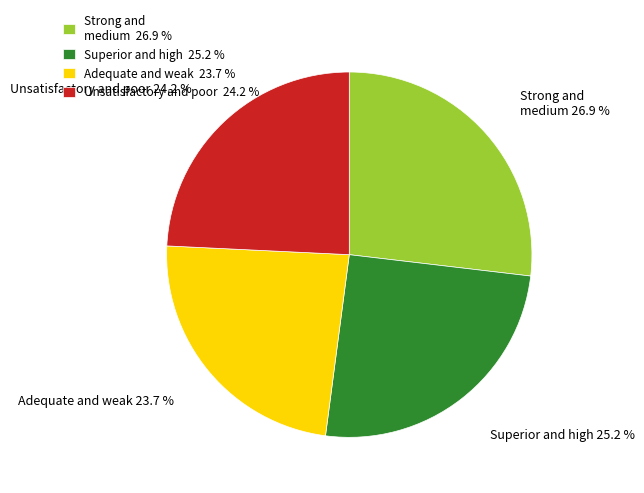

Approximately how many times larger is the value at Unsatisfactory and poor 24.2 % compared to Strong and medium 26.9 %?

0.9